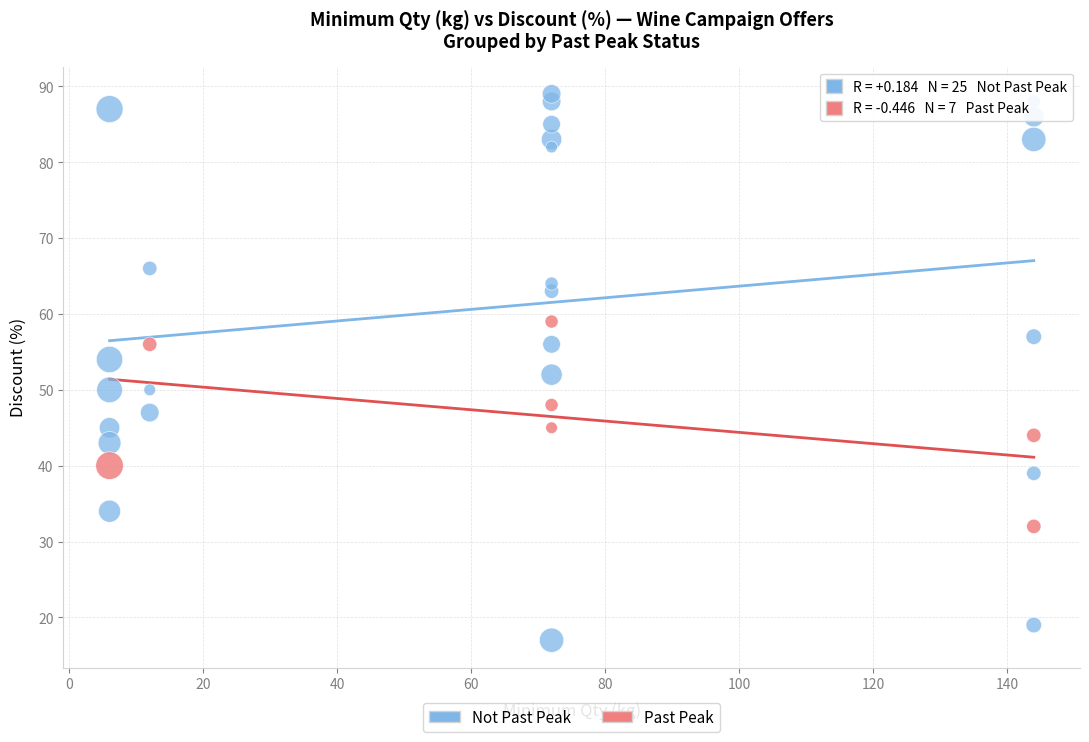

Which series has the widest spread of Y values?

Not Past Peak